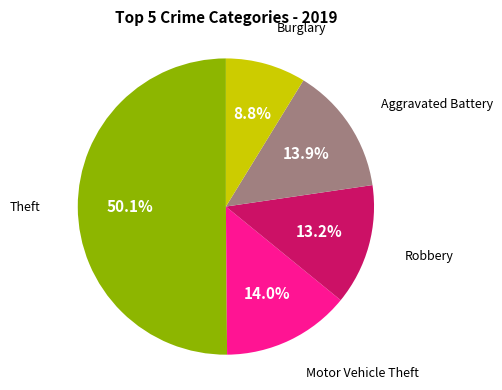

Which category accounts for the majority?

Theft